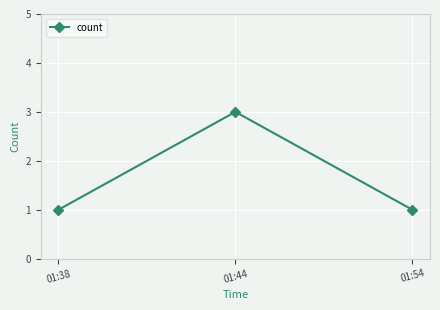

Which has a higher value, 01:44 or 01:38?

01:44